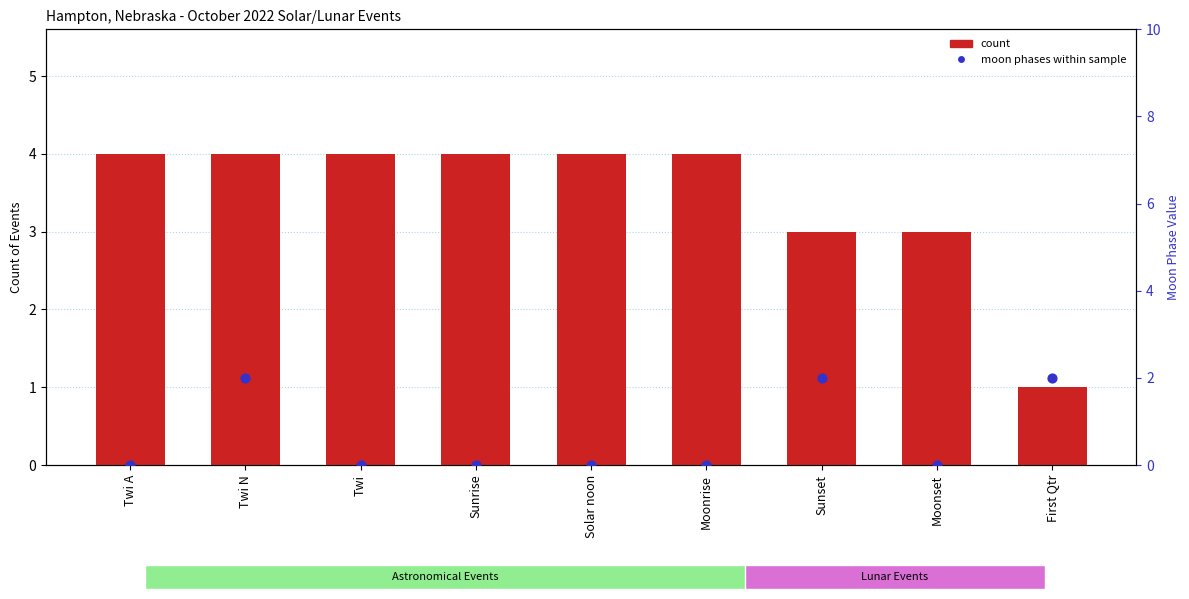

At how many categories does at least one series exceed 3?

6